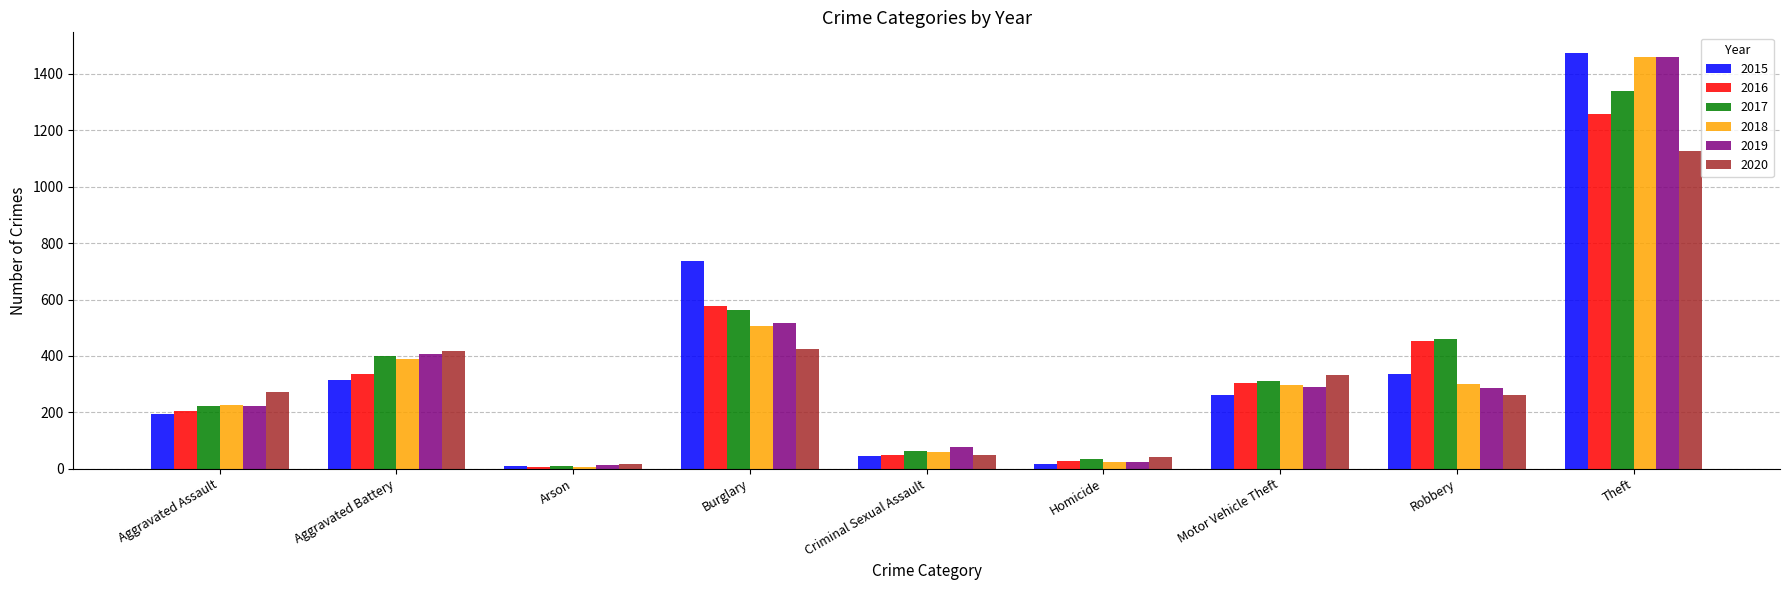

What is the difference between the second highest and second lowest values in the 2019 series?

495